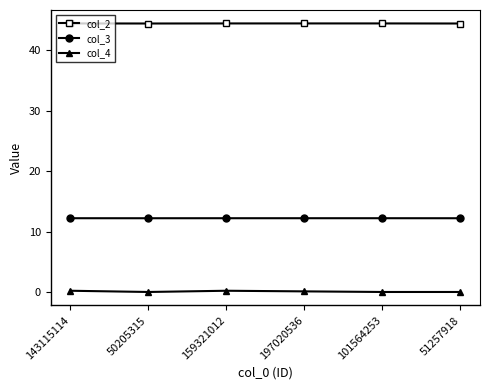

At how many categories does at least one series exceed 8?

6